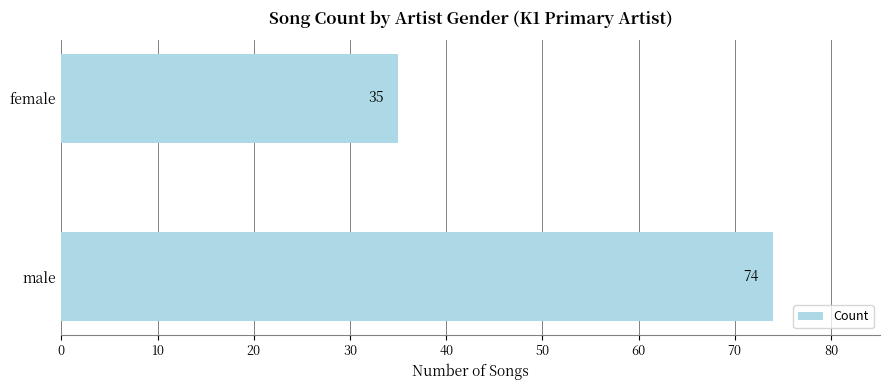

Reading top to bottom, transcribe all the data shown in this chart.

female=35	male=74